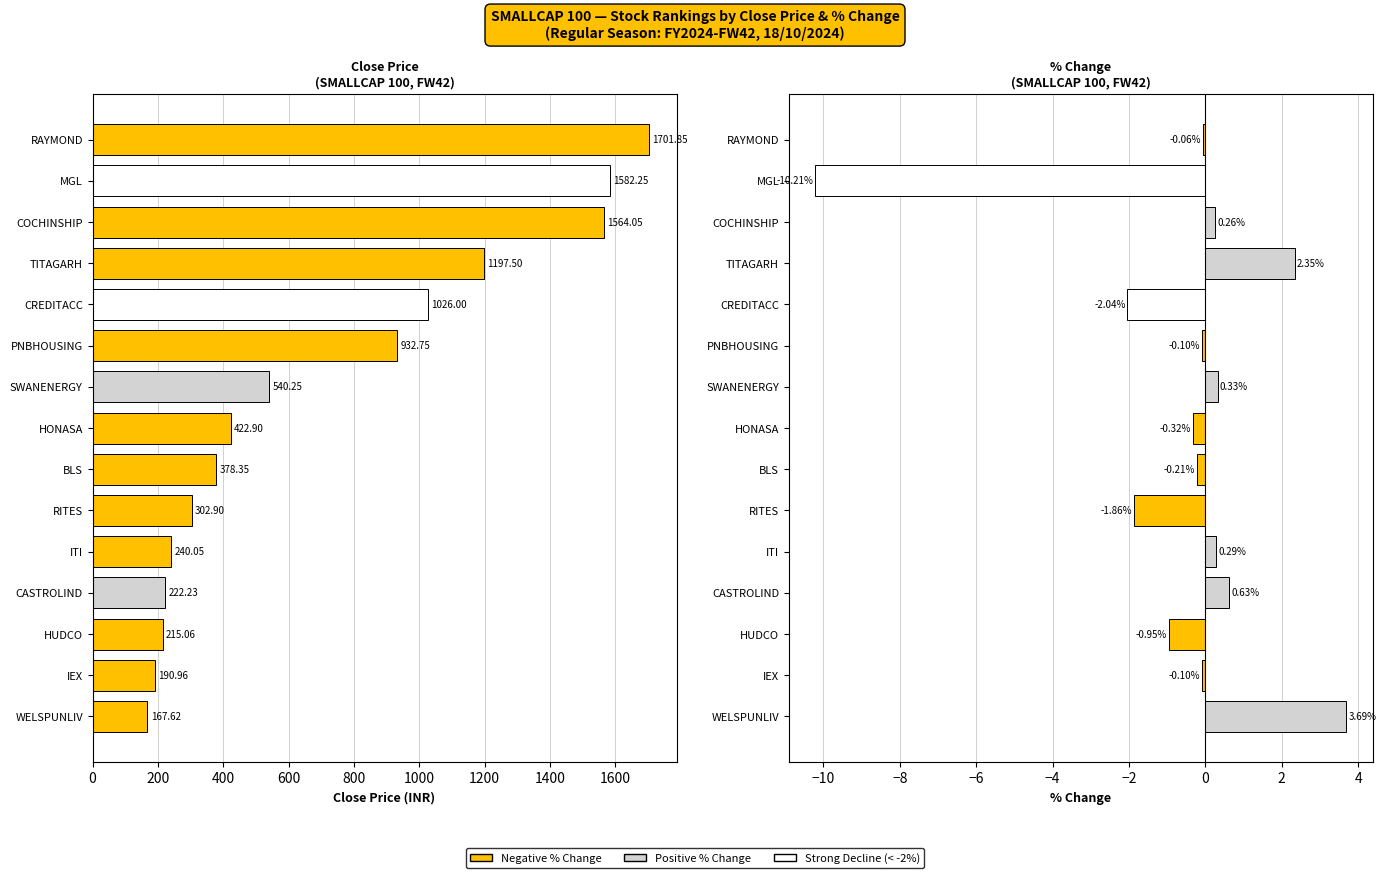

Reading right to left, transcribe all the data shown in this chart.

close: 167.6	191.0	215.1	222.2	240.1	302.9	378.4	422.9	540.2	932.8	1026.0	1197.5	1564.0	1582.2	1701.8
per_chg: 3.7	-0.1	-0.9	0.6	0.3	-1.9	-0.2	-0.3	0.3	-0.1	-2.0	2.4	0.3	-10.2	-0.1